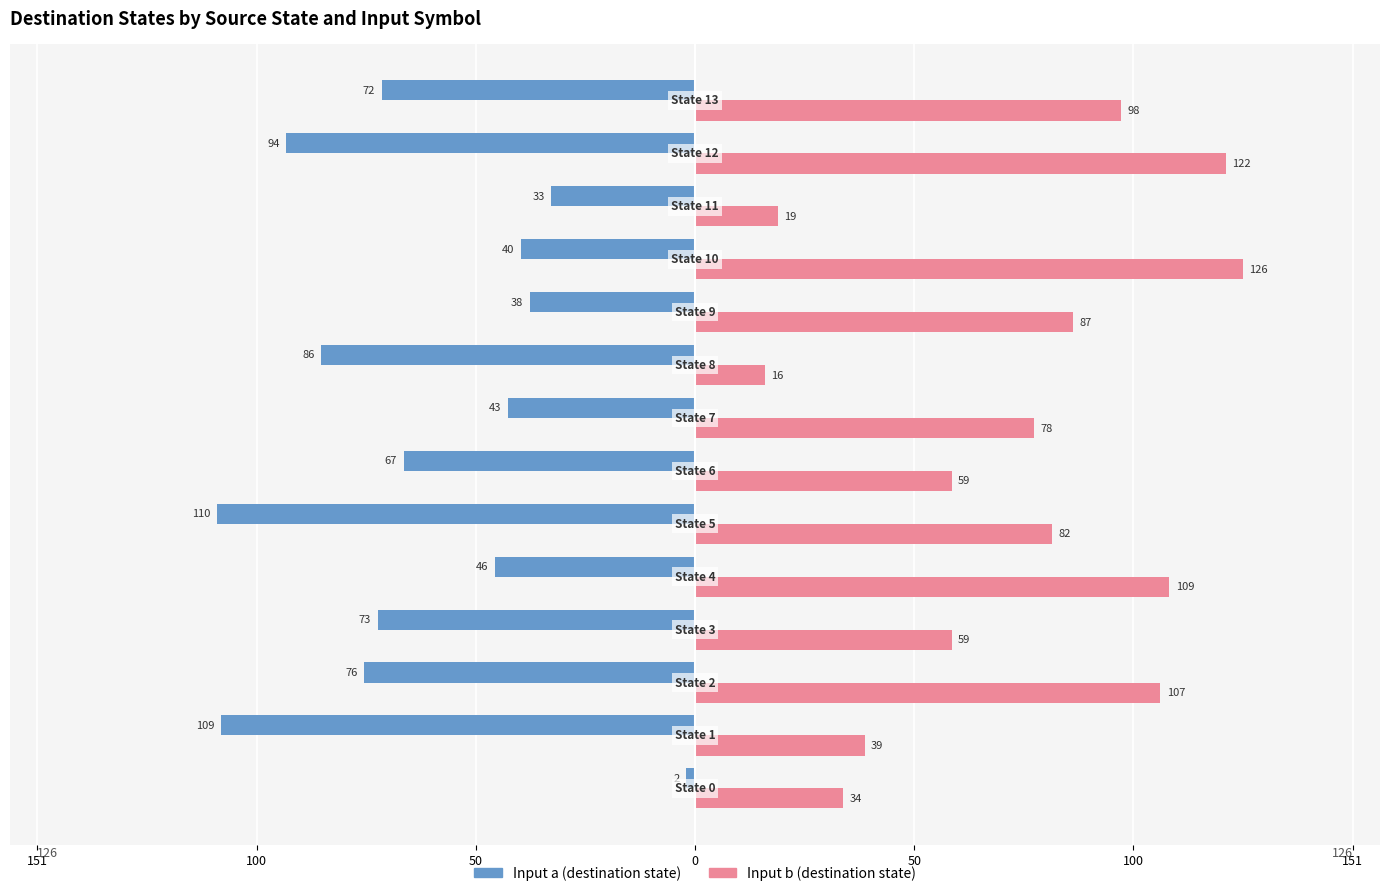

What are all the series names shown in the legend?

Input a (destination state), Input b (destination state)